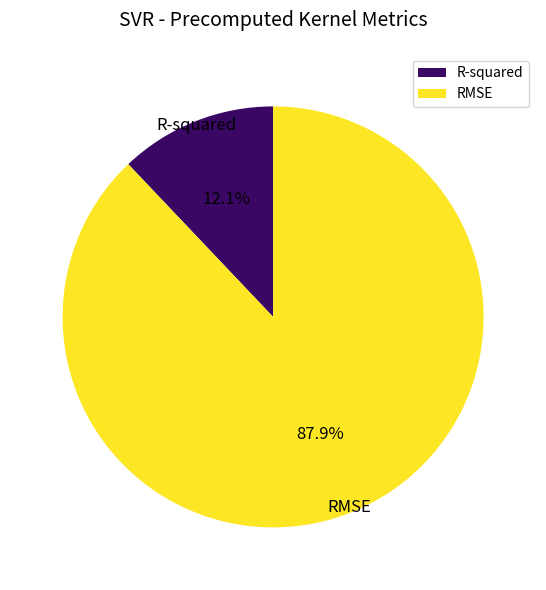

Is RMSE the majority of the pie?

Yes